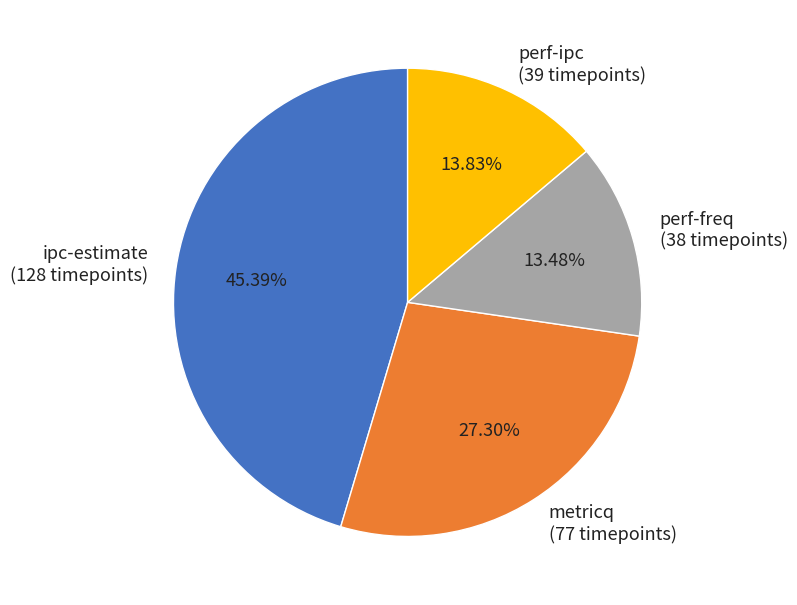

How many segments does this pie chart have?

4